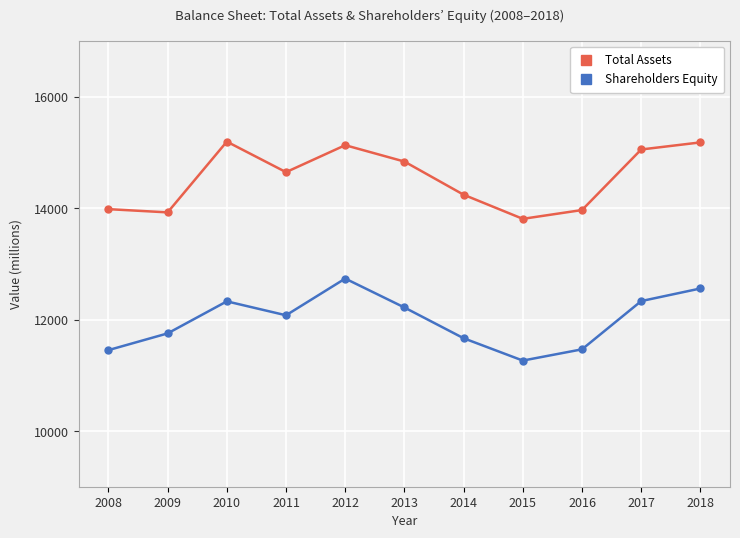

What is the difference between the maximum and minimum values in the Total Assets series?

1386